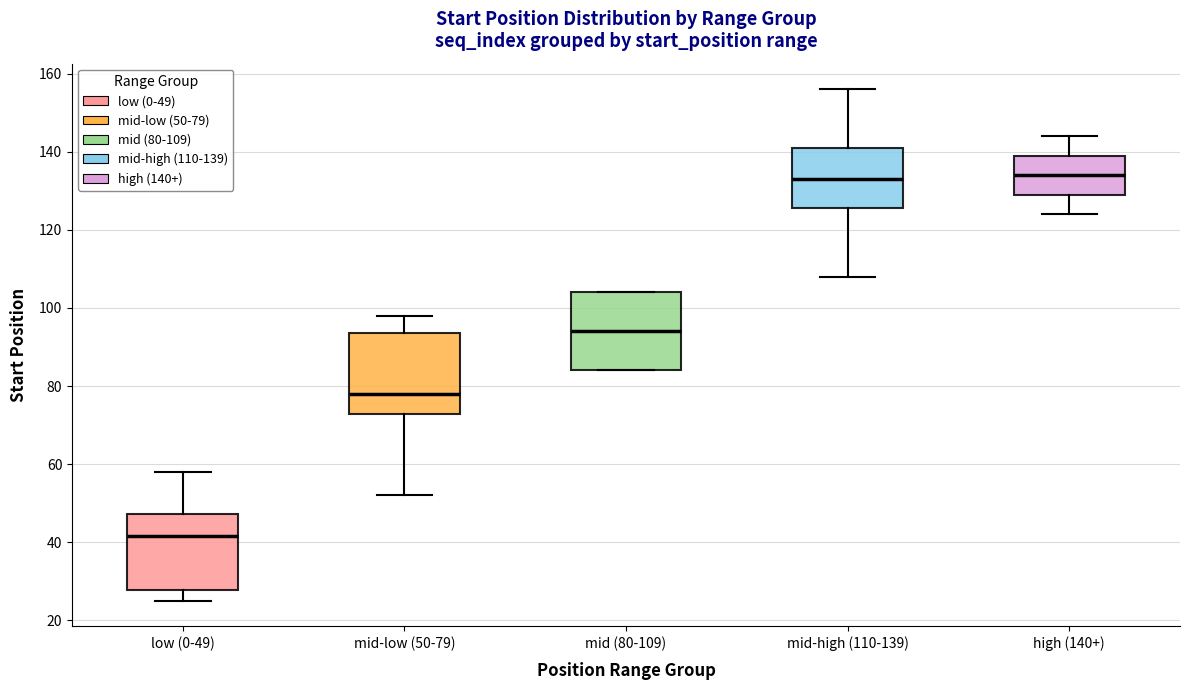

Where is the lower edge of the box for low (0-49) on the y-axis? The values are not printed on the chart, so give them approximately, as read against the axis.

28